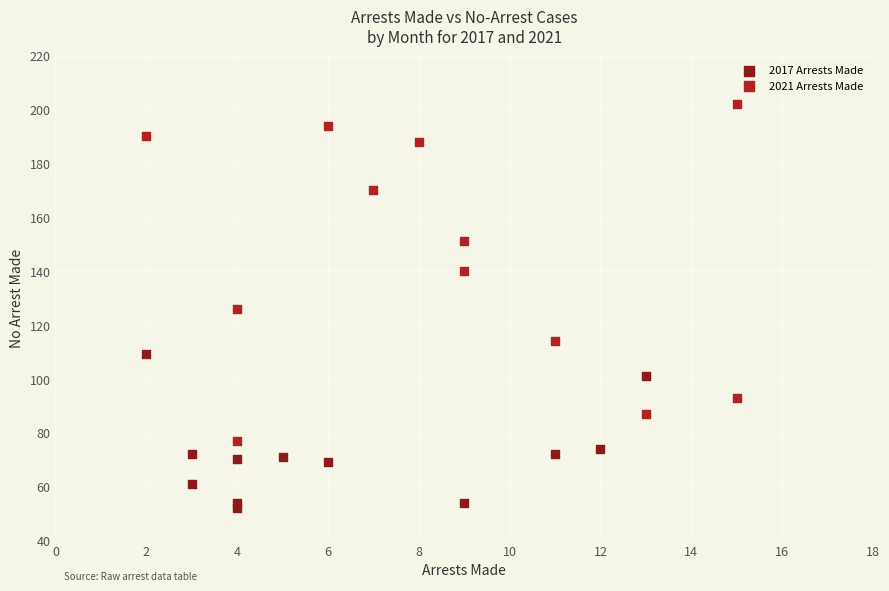

Which series contains the lowest Y value?

2017 Arrests Made